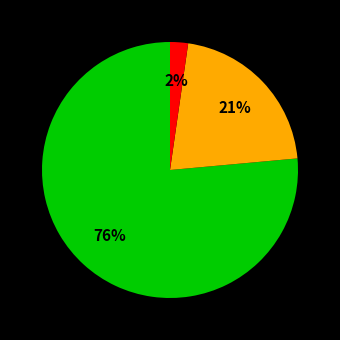

Count the number of slices in the pie.

3